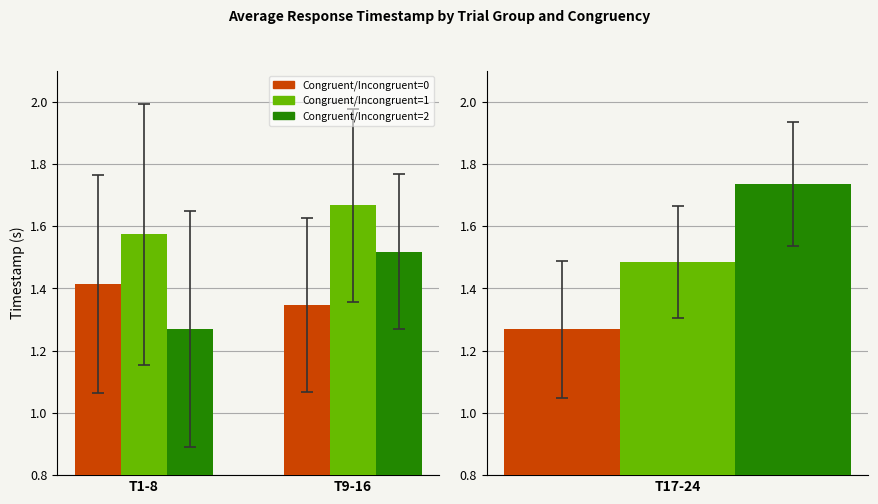

Which category has the highest value across all series?

T9-16